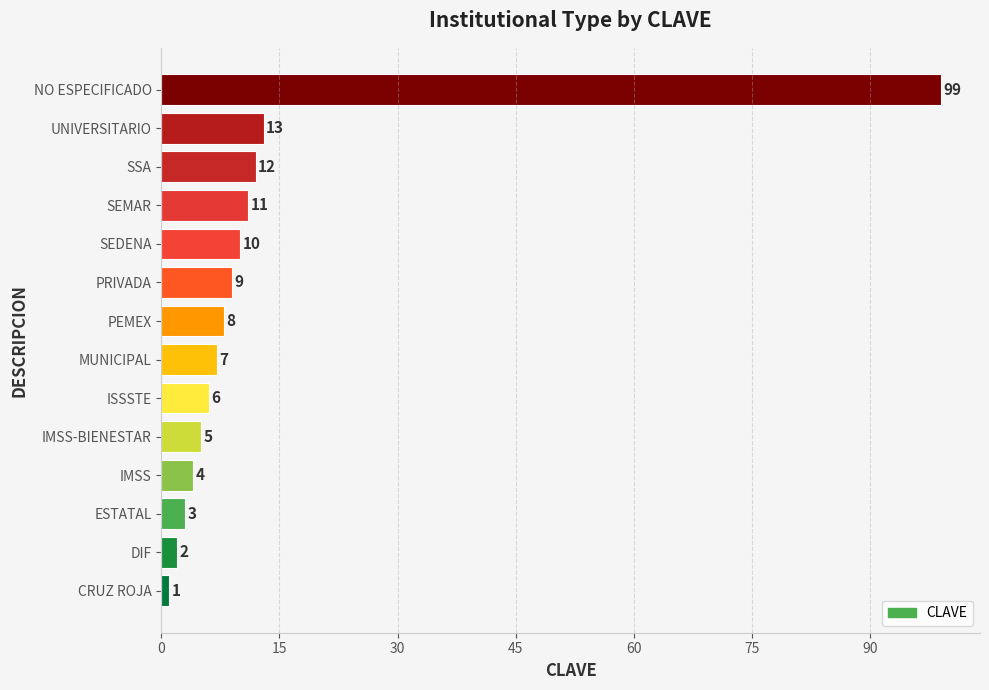

What is the change in value from DIF to IMSS?

+2